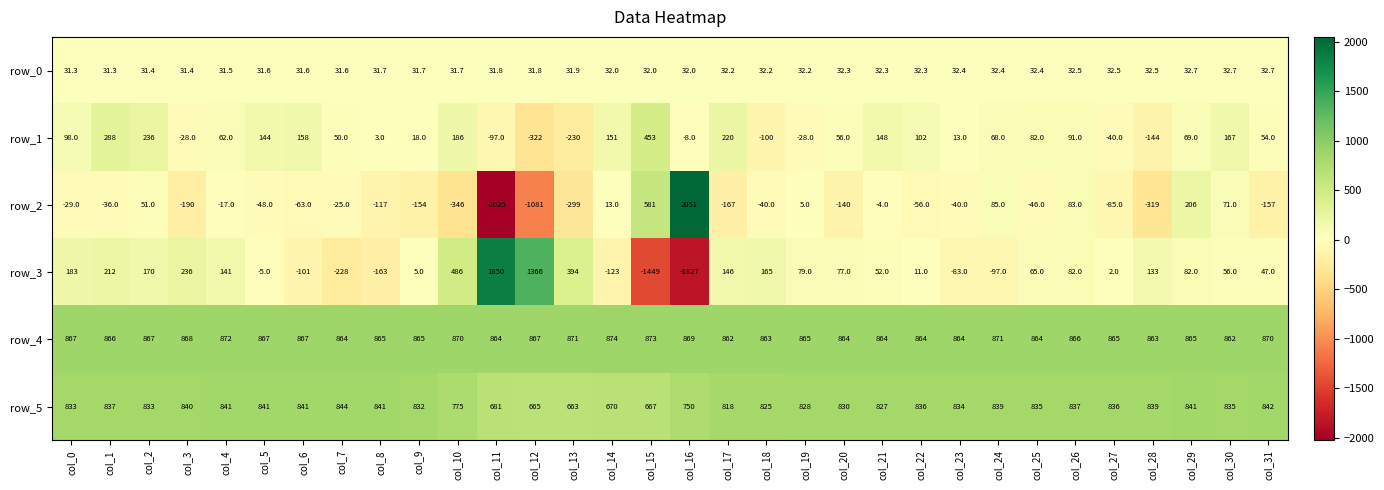

At which label does row_5 reach its minimum?

col_13